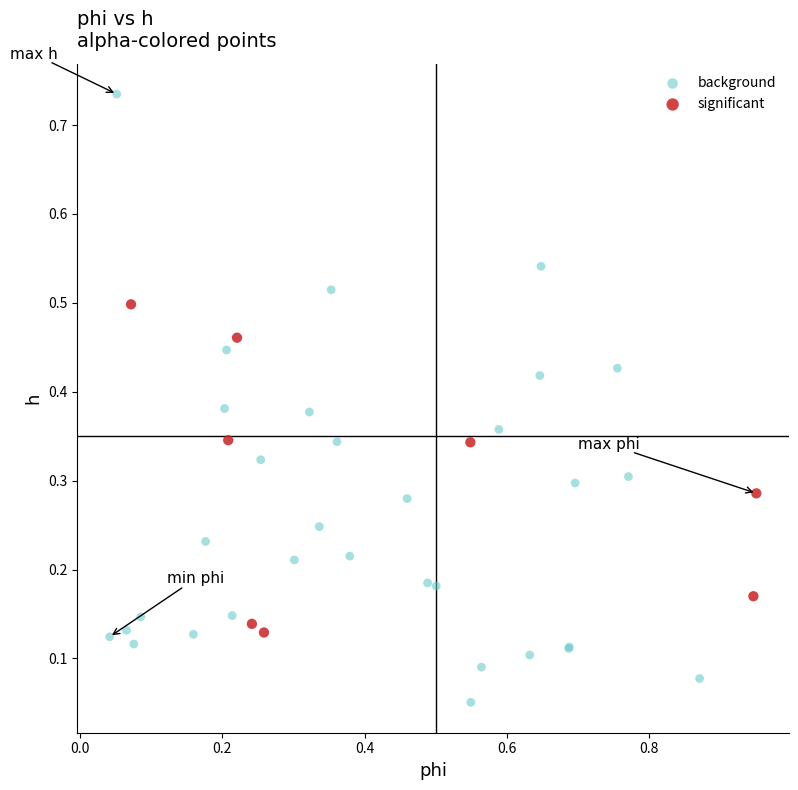

Which series reaches the minimum Y coordinate?

background